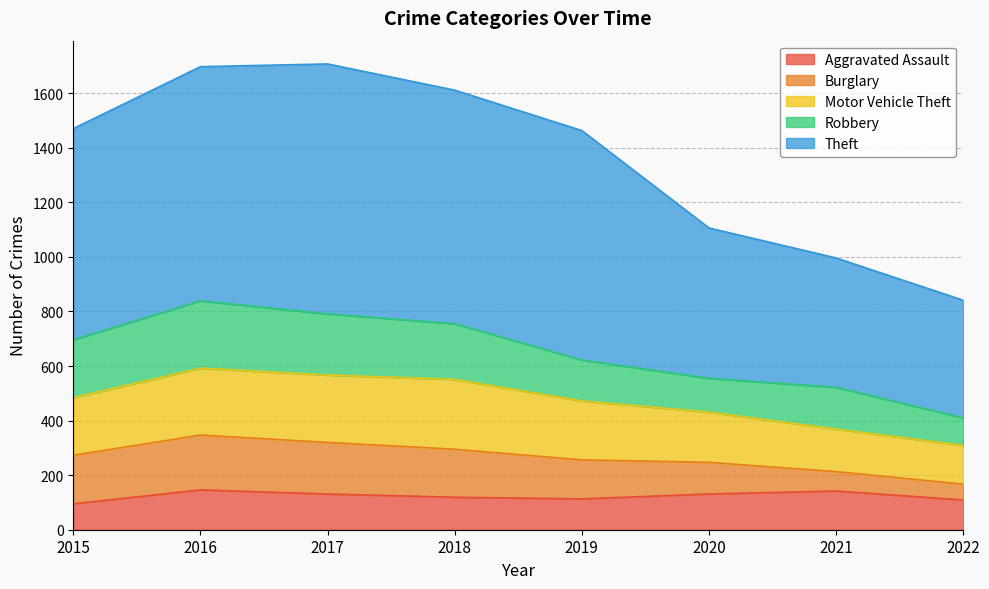

True or false: Robbery has a value of 153 at 2021.

True